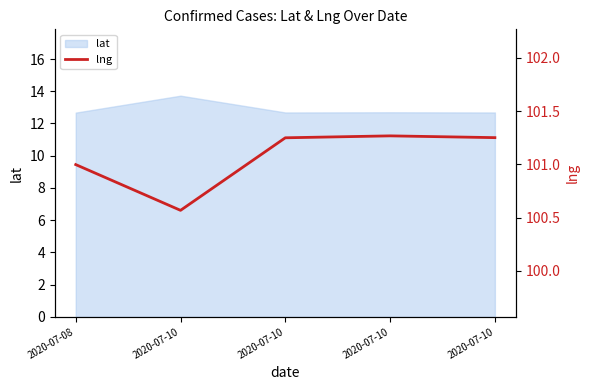

What is the difference between the values at 2020-07-10 and 2020-07-10?

0.7